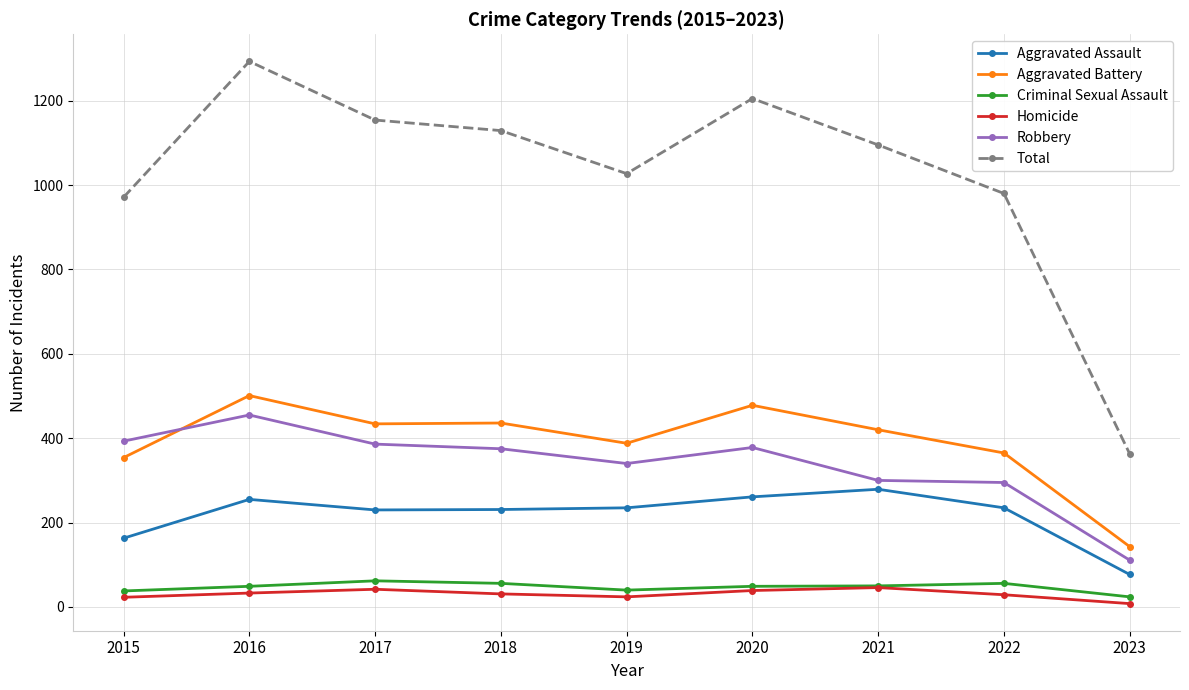

What are all the series names shown in the legend?

Aggravated Assault, Aggravated Battery, Criminal Sexual Assault, Homicide, Robbery, Total